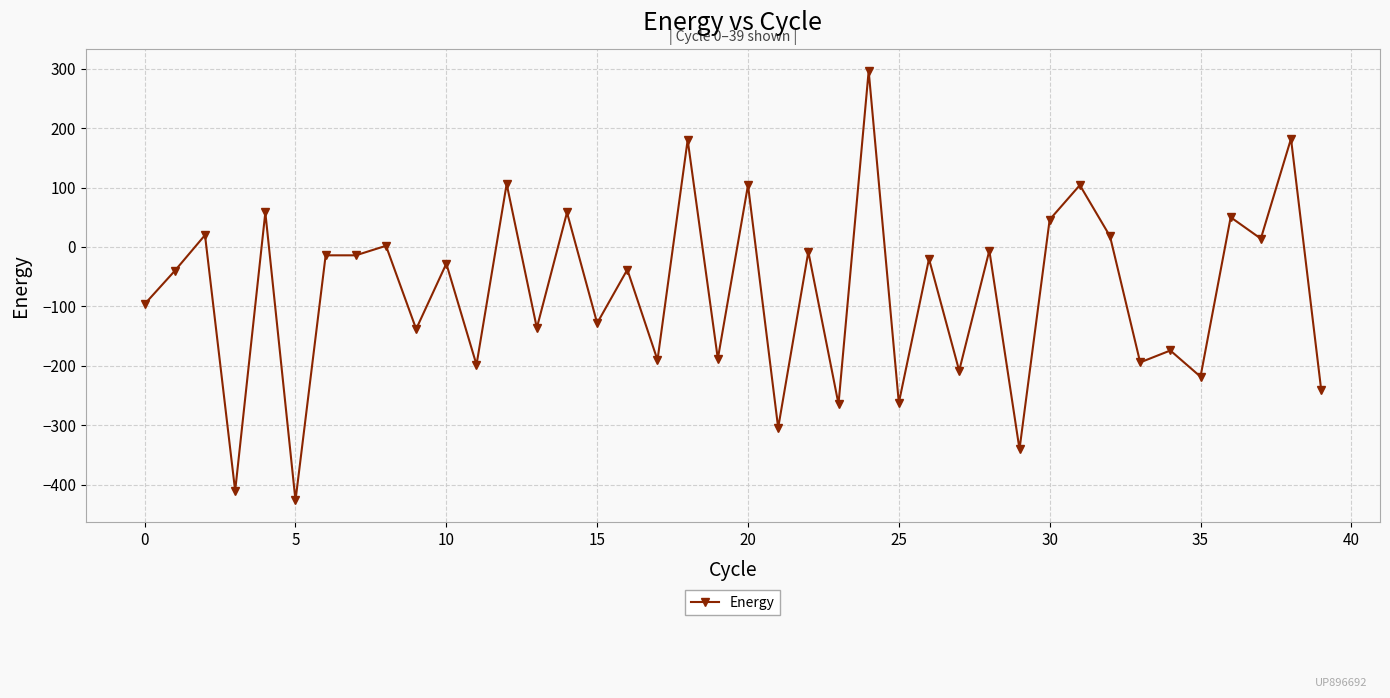

What is the sum of all values?

-3044